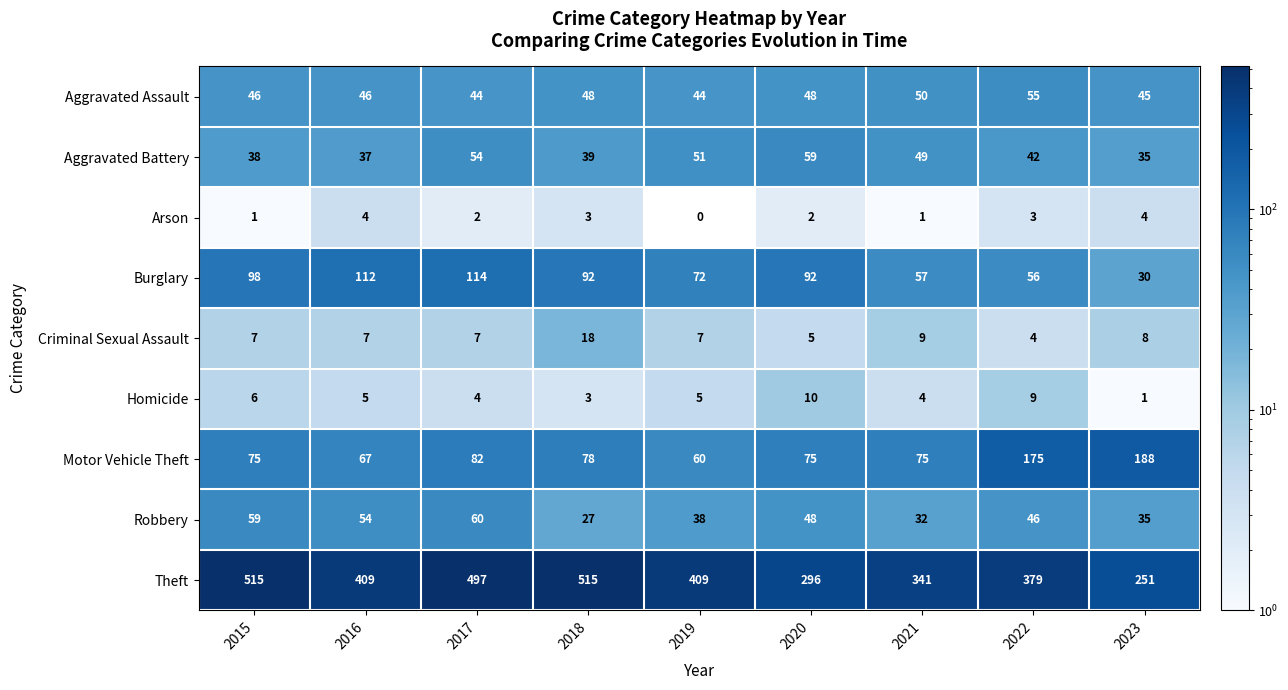

Which label corresponds to the smallest value in the chart?

2019